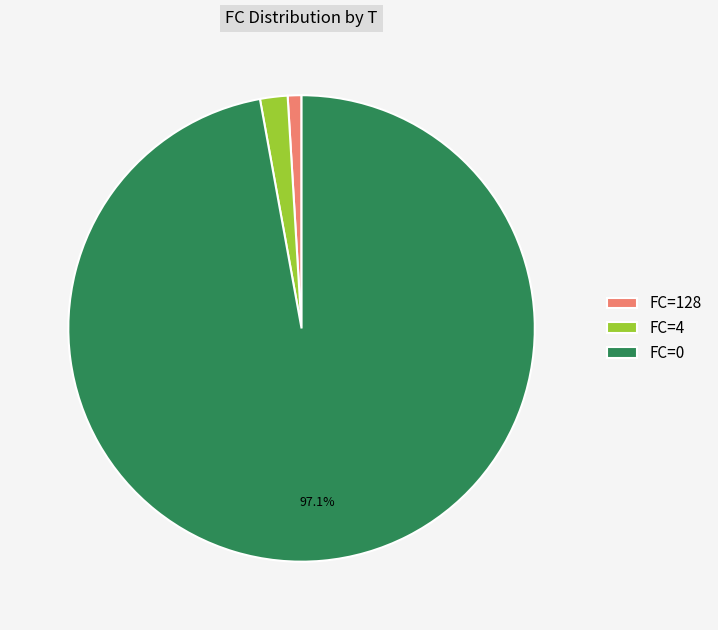

How much of the chart is everything except FC=0?

2.9%